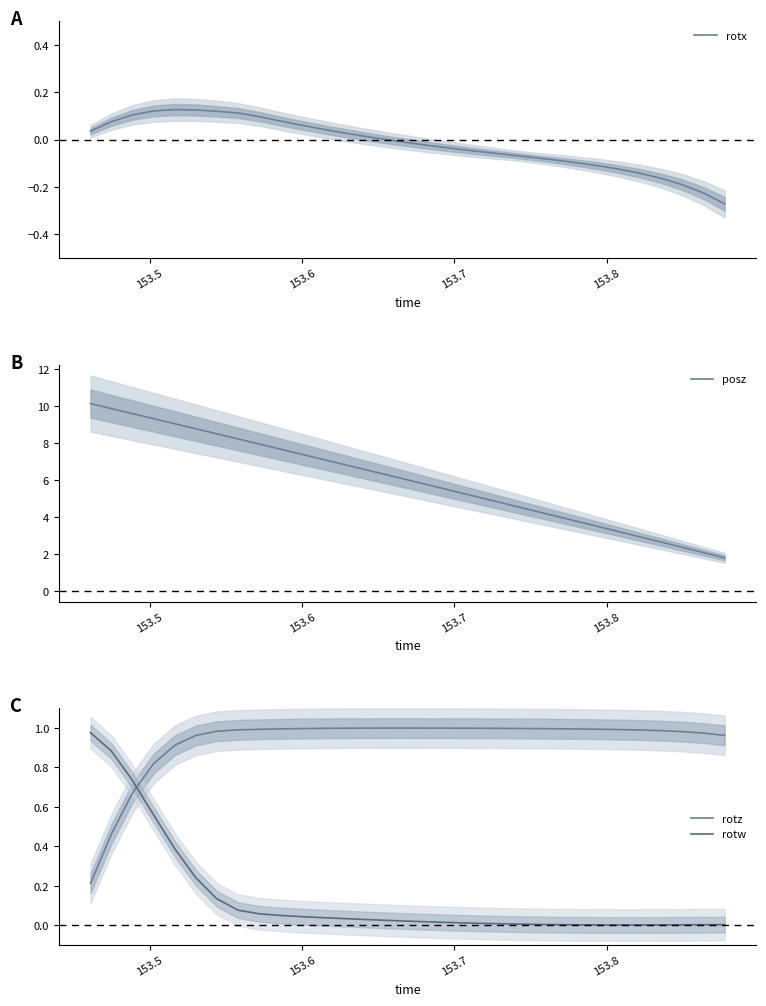

What is the highest value of the posz series?

10.1